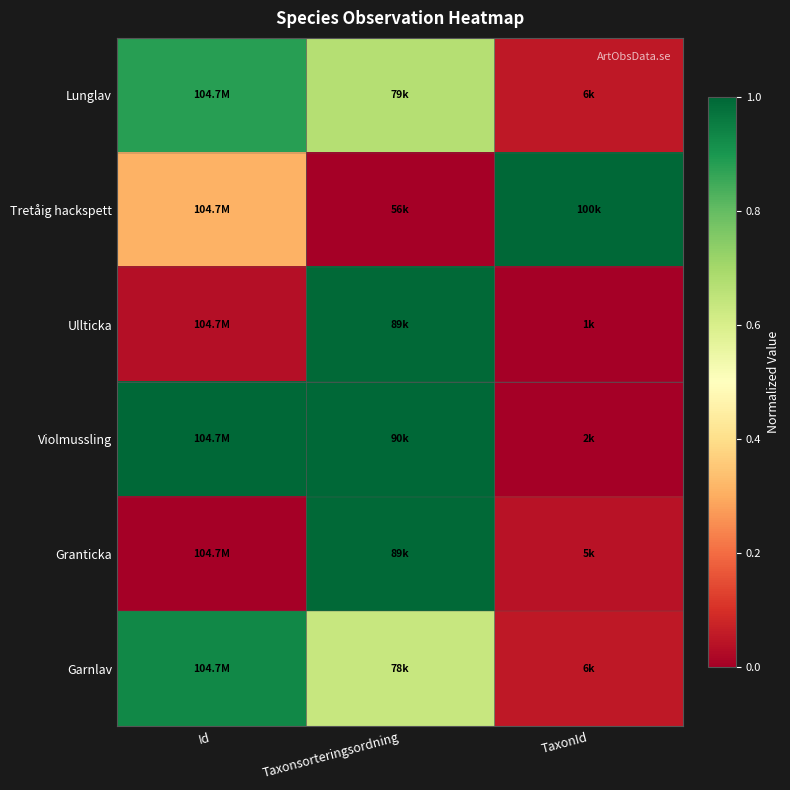

Reading left to right, what are all the values shown in this chart?

Lunglav: Id=0.9	Taxonsorteringsordning=0.7	TaxonId=0.1
Tretåig hackspett: Id=0.3	Taxonsorteringsordning=0.0	TaxonId=1.0
Ullticka: Id=0.0	Taxonsorteringsordning=1.0	TaxonId=0.0
Violmussling: Id=1.0	Taxonsorteringsordning=1.0	TaxonId=0.0
Granticka: Id=0.0	Taxonsorteringsordning=1.0	TaxonId=0.0
Garnlav: Id=0.9	Taxonsorteringsordning=0.6	TaxonId=0.1